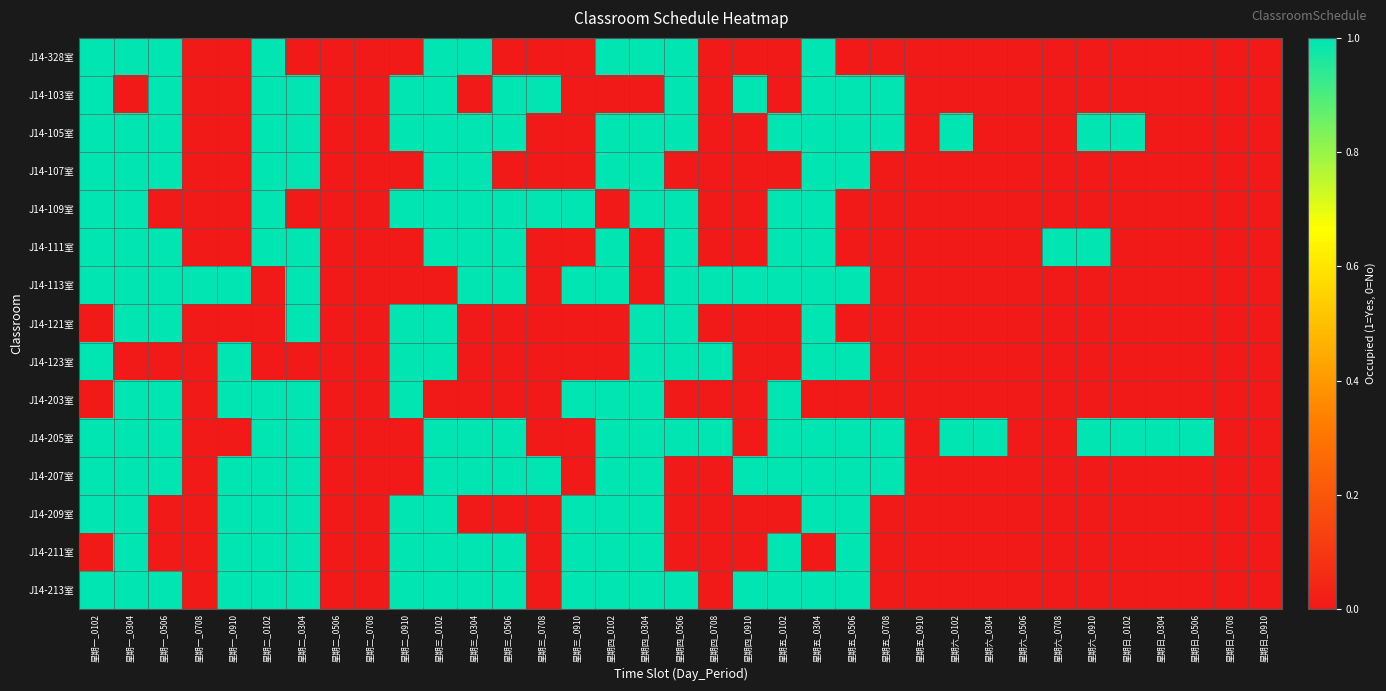

What is the maximum value shown in the chart?

1